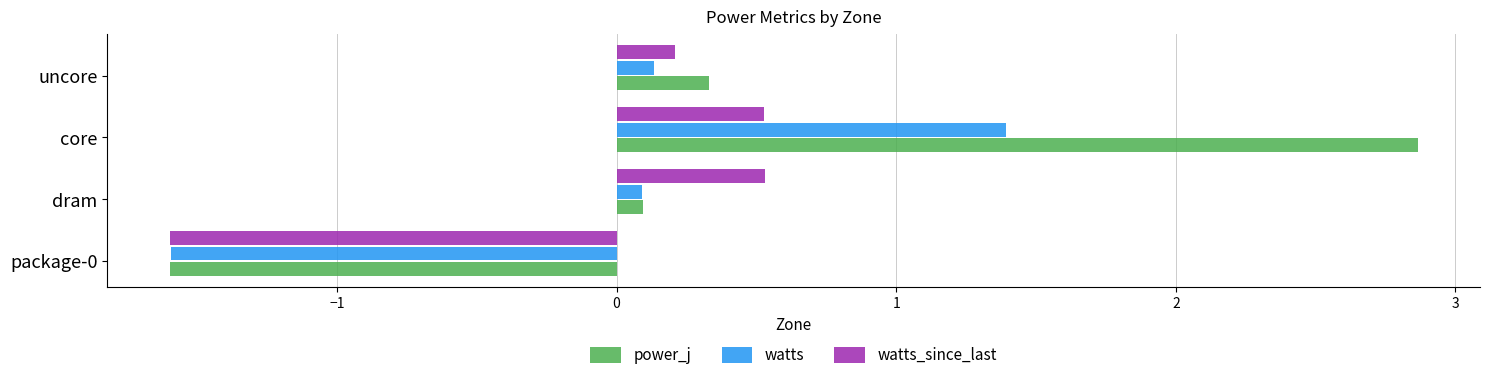

At which label is watts_since_last closest to 0?

uncore